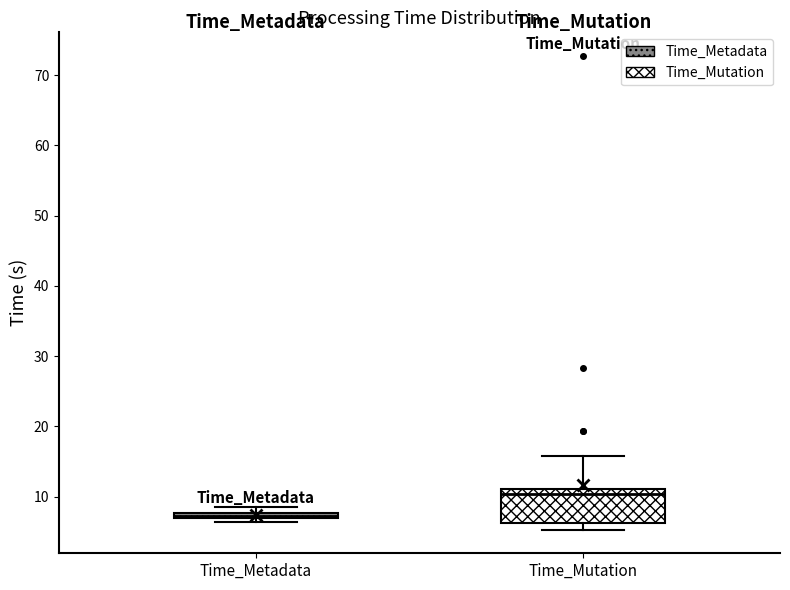

Comparing the boxes themselves (not the whiskers), which one is the tallest?

Time_Mutation